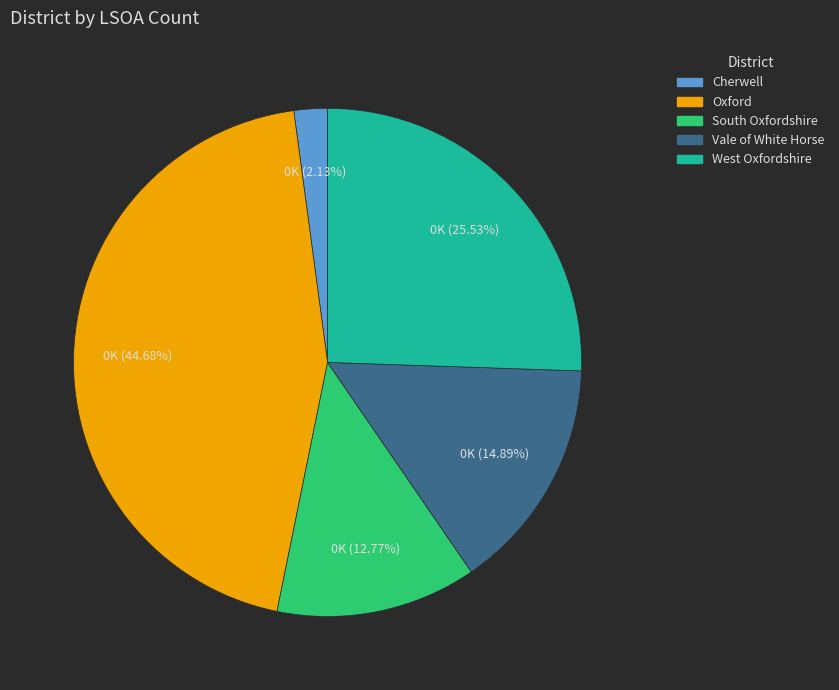

To the nearest percent, what percentage of the pie is West Oxfordshire?

26%